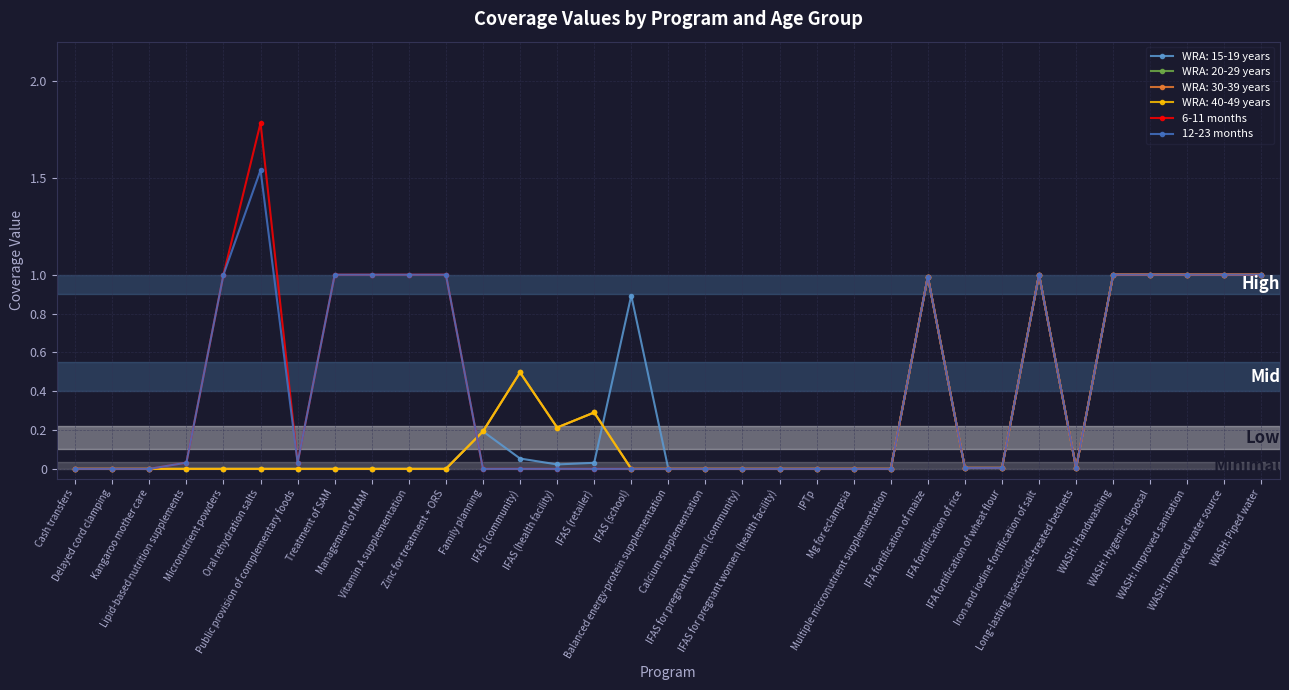

In 12-23 months, how many points are higher than both neighbors (excluding endpoints)?

3